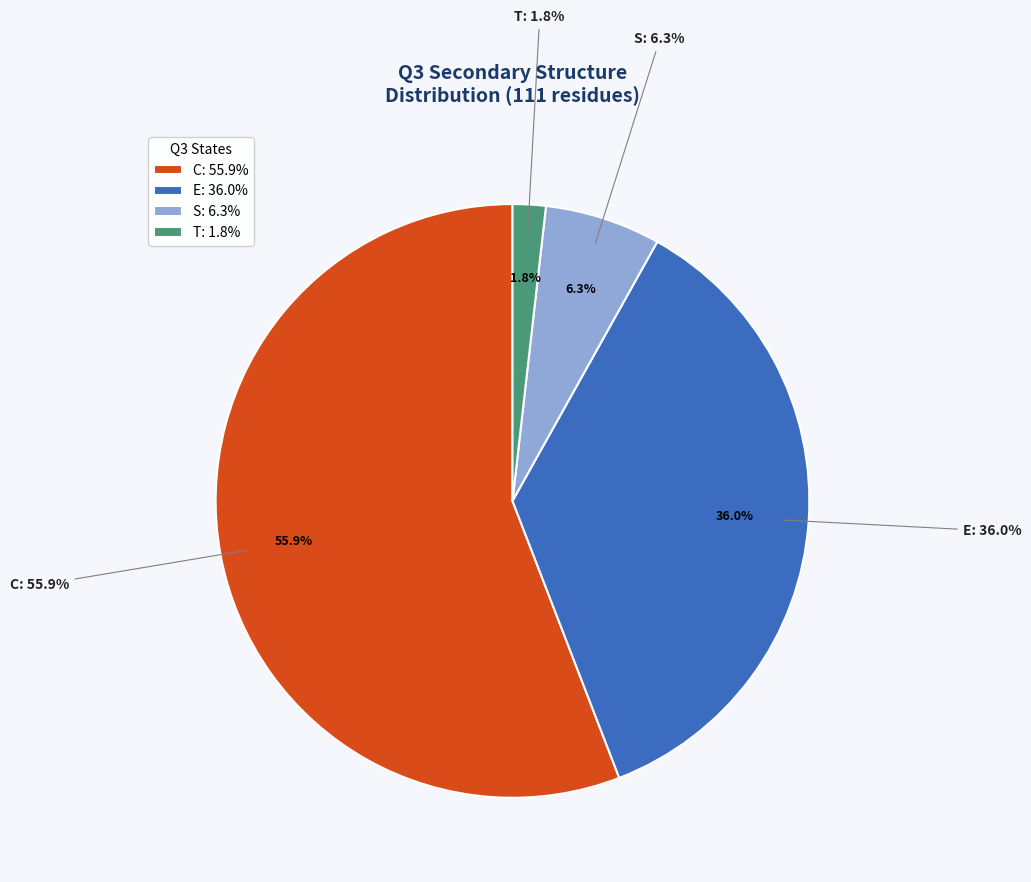

How much of the chart is everything except S?

93.7%